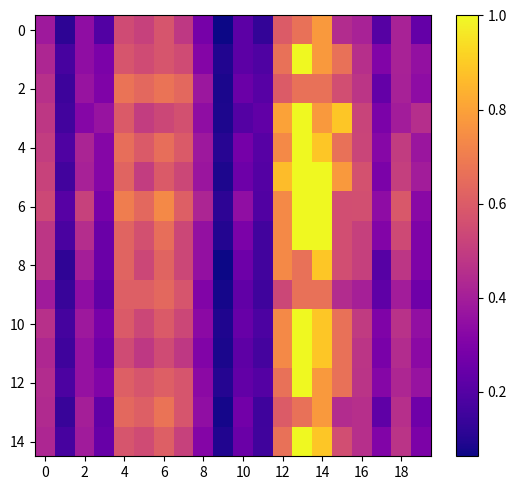

Which series has the largest total across all categories?

6